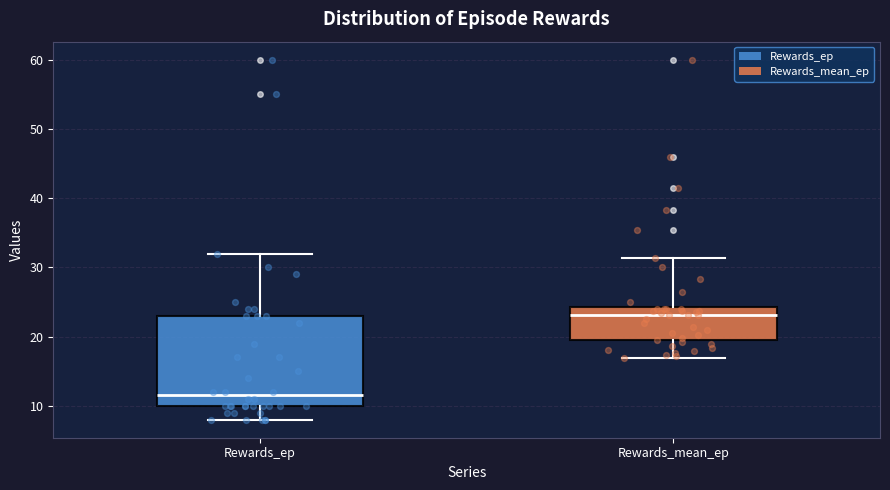

Which box is the tallest, from its lower edge to its upper edge?

Rewards_ep